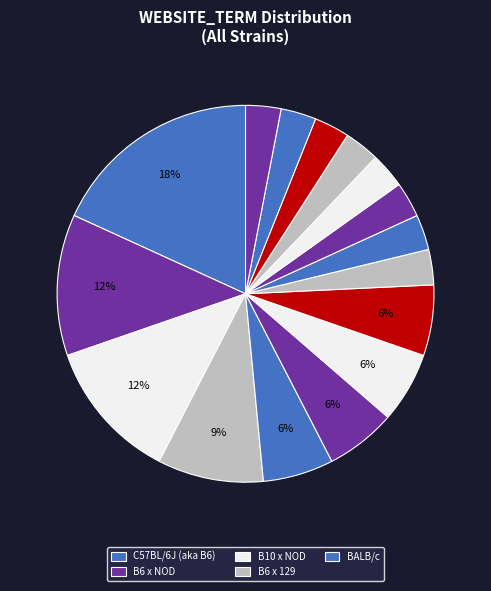

How many slices are in this pie chart?

16